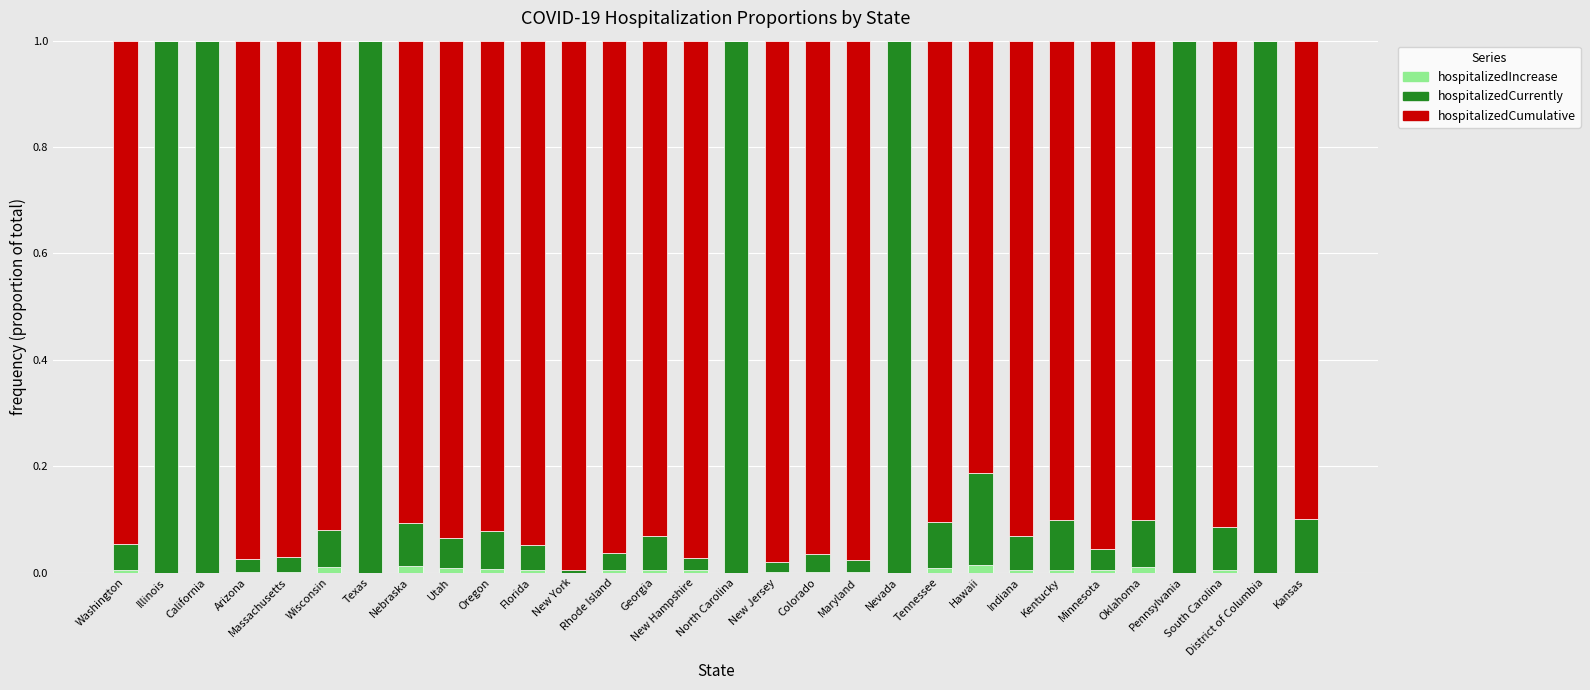

Rank the series at California from highest to lowest value.

hospitalizedCurrently, hospitalizedIncrease, hospitalizedCumulative